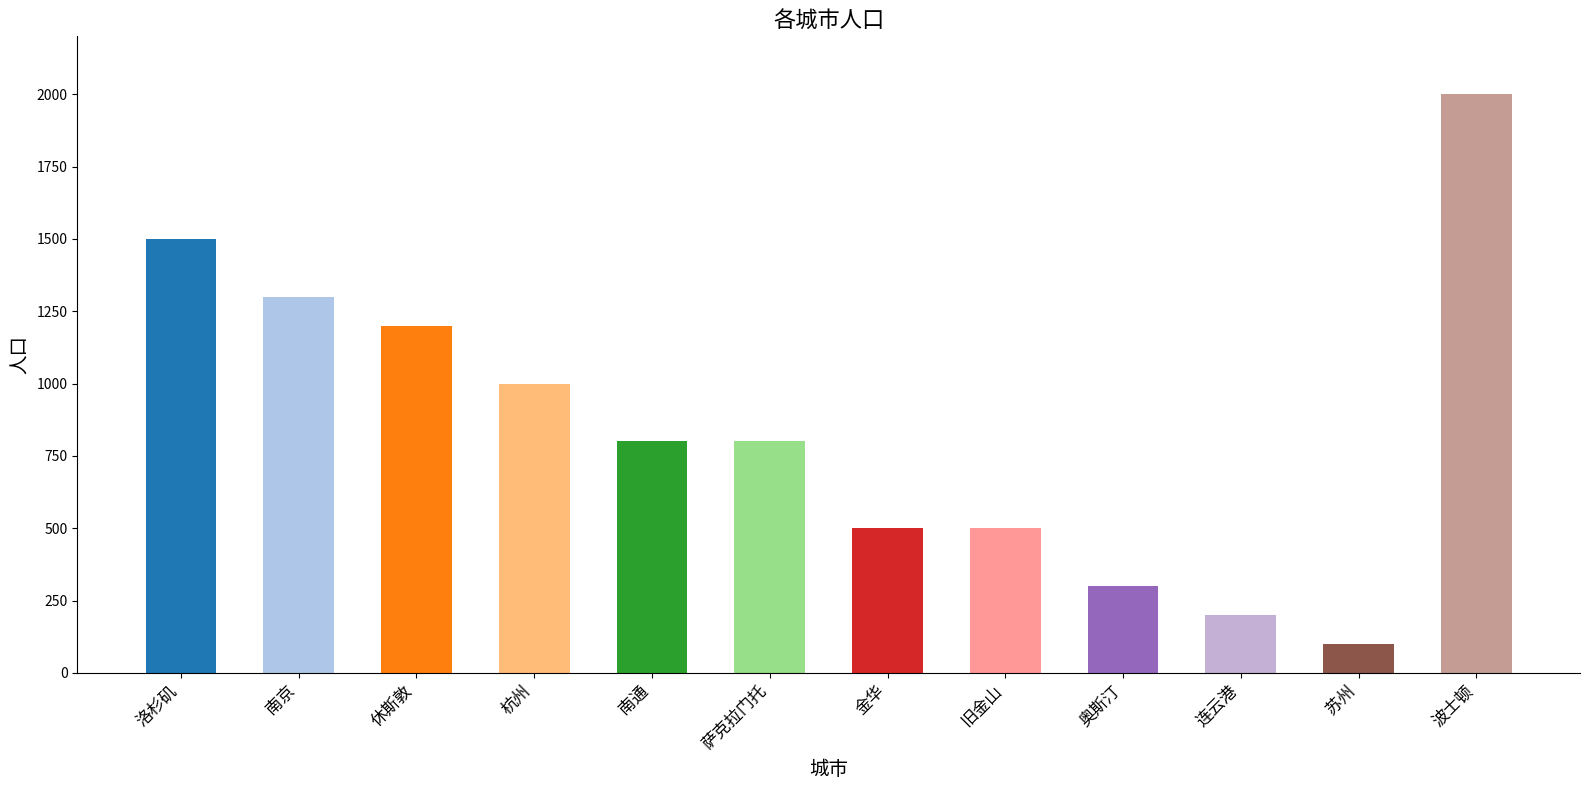

At which category does the chart reach its minimum across all series?

苏州